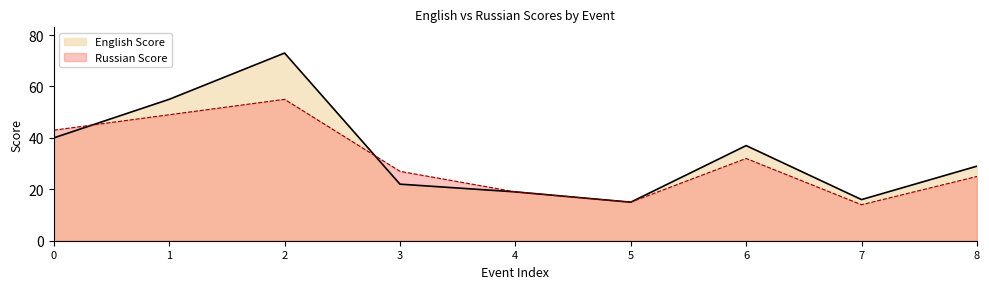

True or false: English Score and Russian Score intersect in this chart.

True